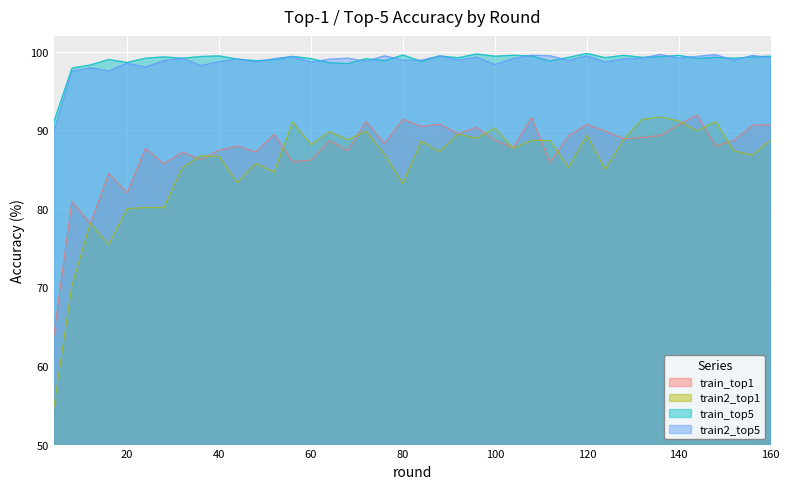

True or false: train2_top1 and train2_top5 cross at least once.

False